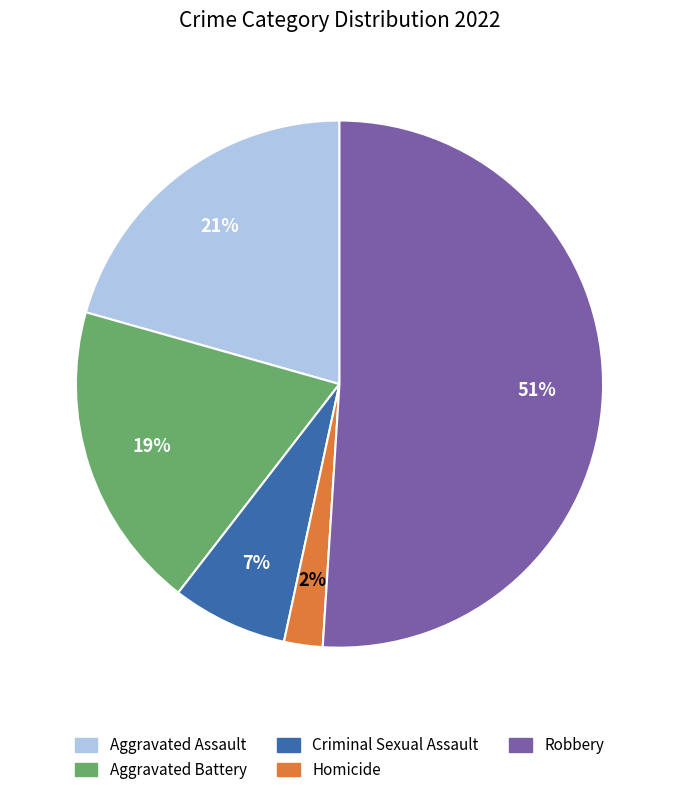

What is the smallest slice in the pie chart?

Homicide